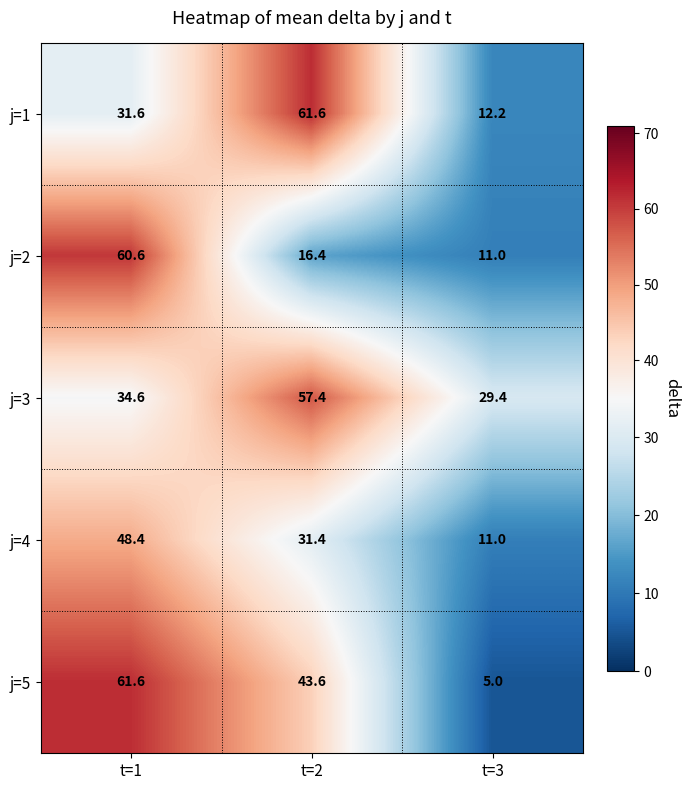

Rank the categories by j=3 value from highest to lowest.

t=2, t=1, t=3